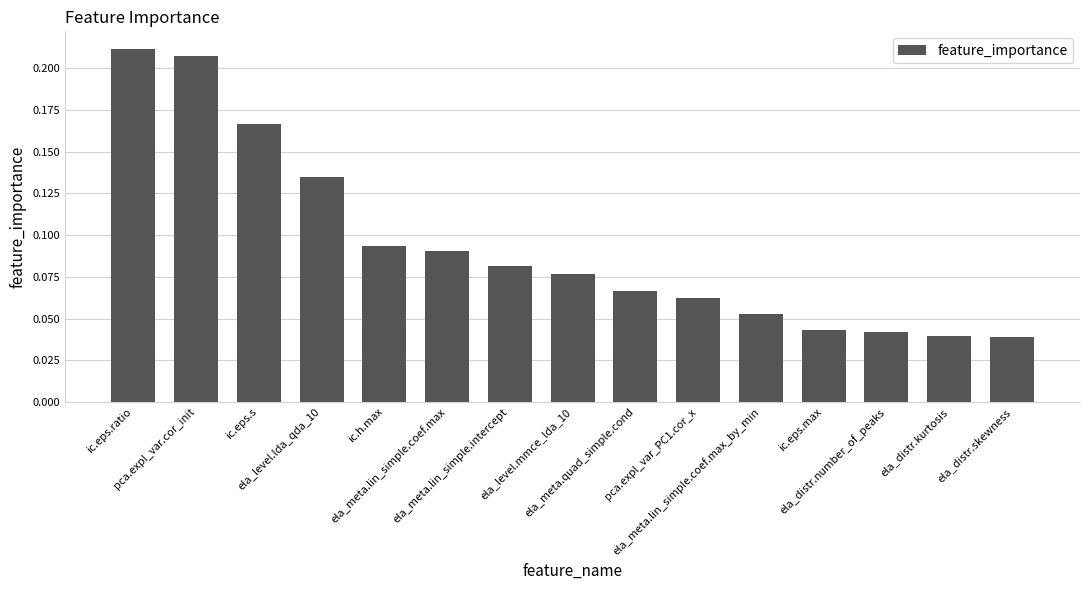

What is the change in value from ic.eps.s to ic.eps.max?

-0.1